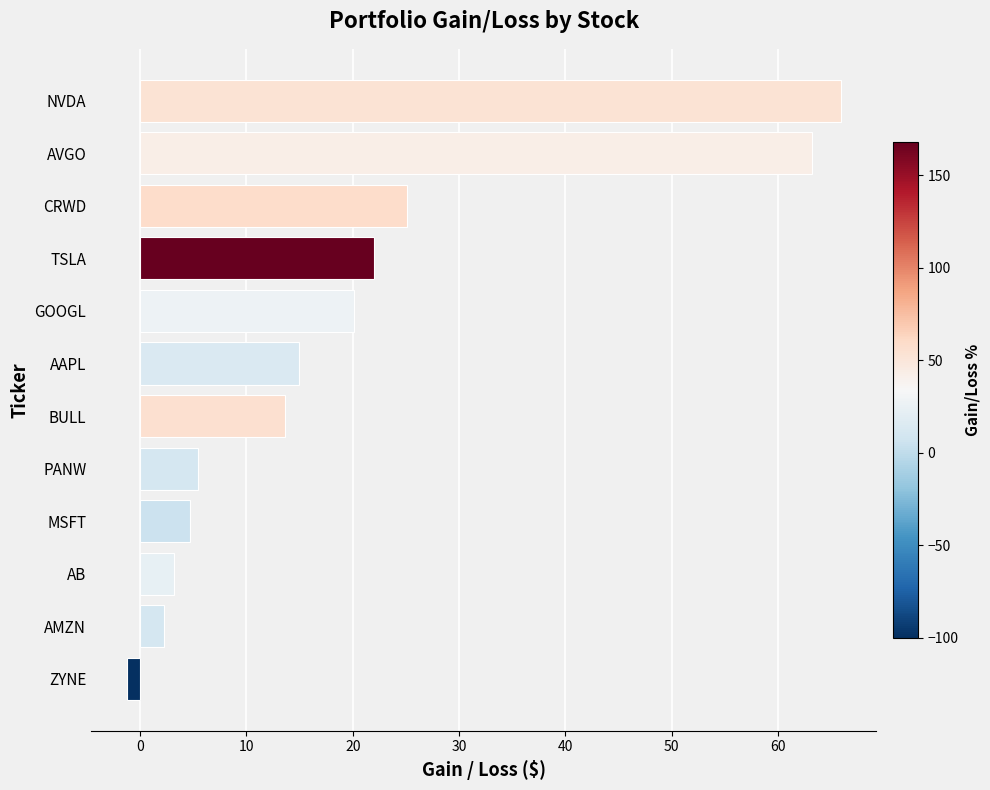

List the labels in order of value, smallest first.

ZYNE, AMZN, AB, MSFT, PANW, BULL, AAPL, GOOGL, TSLA, CRWD, AVGO, NVDA